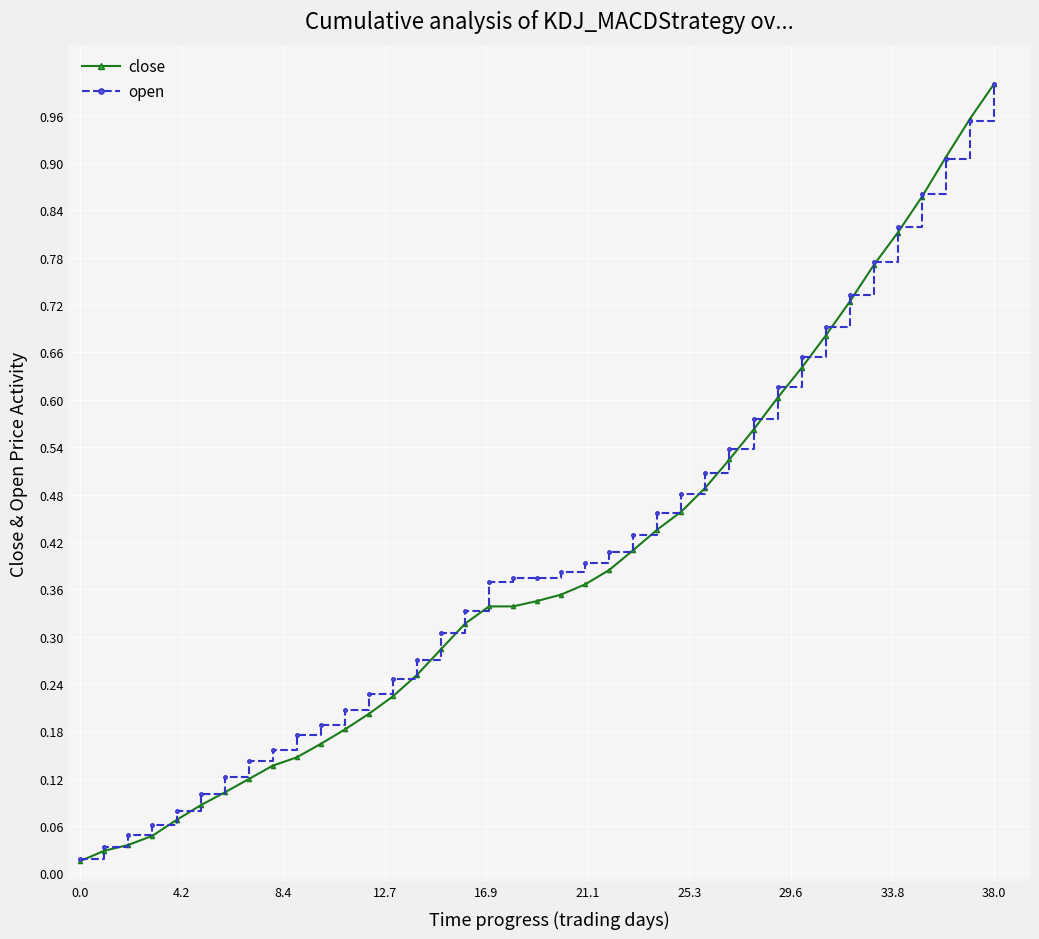

Which series has the widest spread of values?

close